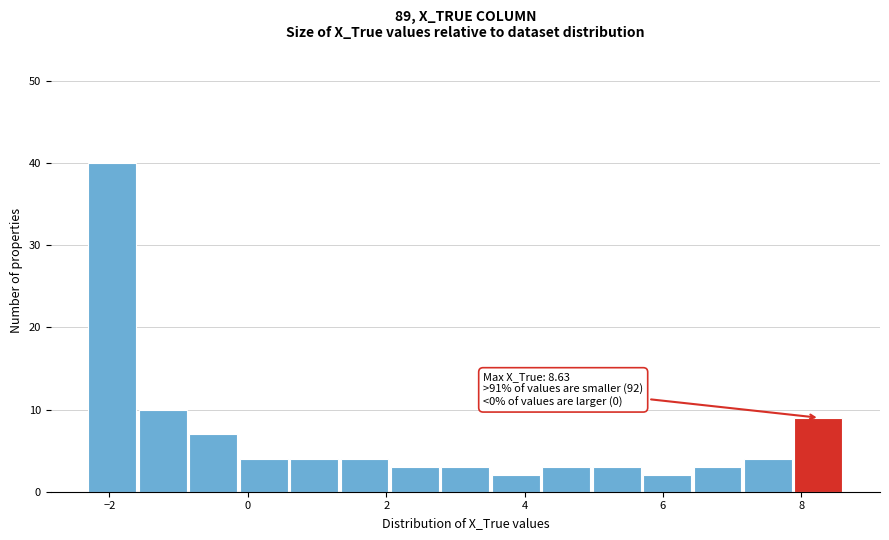

Around what value on the x-axis is the tallest bar? Give the approximate position of its centre, as read against the axis.

-2.0